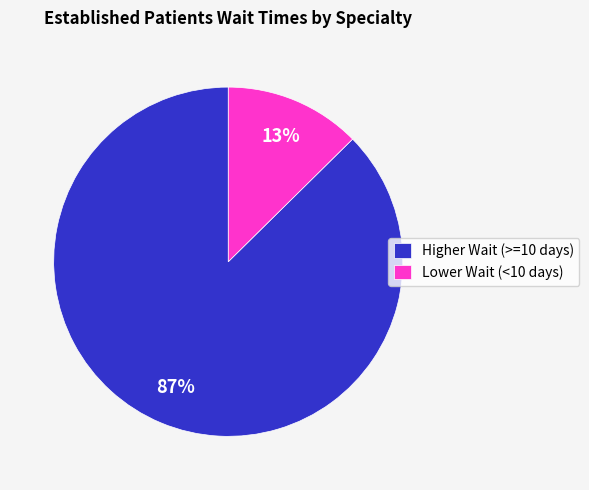

To the nearest percent, what is the combined percentage of Lower Wait (<10 days) and Higher Wait (>=10 days)?

100%